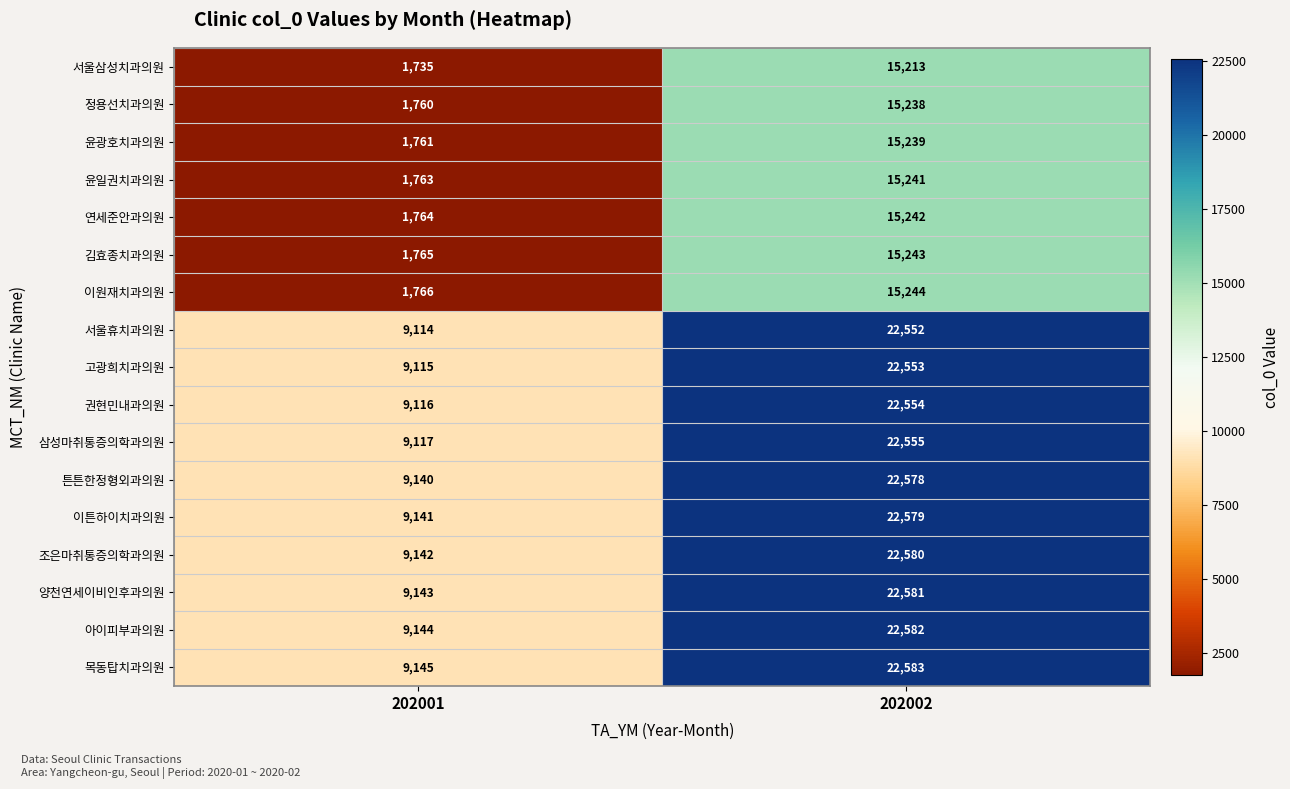

What is the spread (max minus min) of values at 202001?

7410